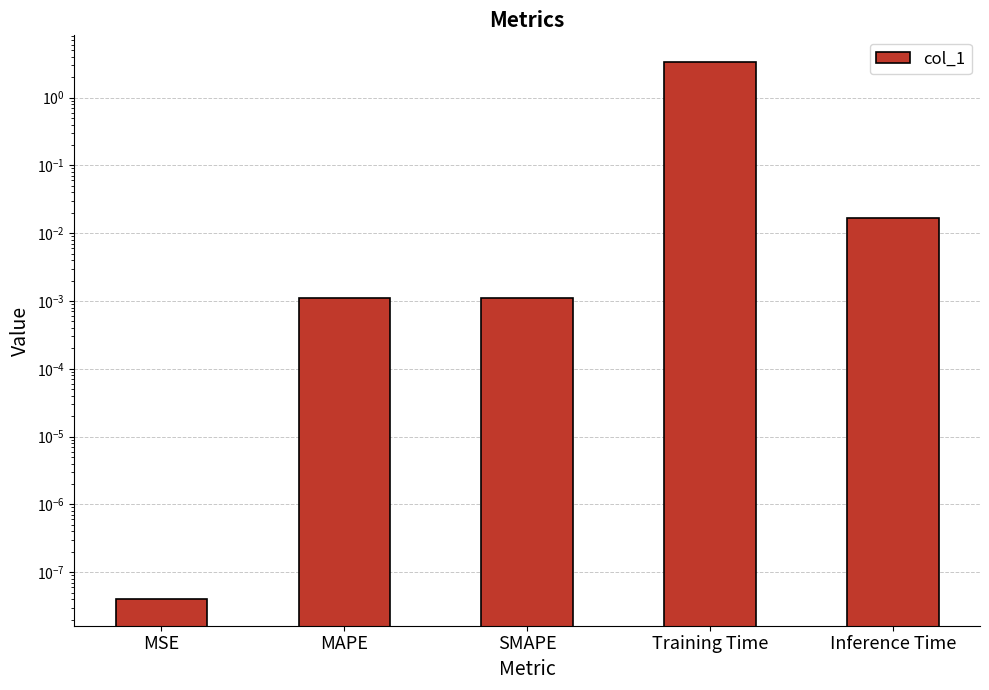

Reading left to right, transcribe all the data shown in this chart.

MSE=0.0	MAPE=0.0	SMAPE=0.0	Training Time=3.3	Inference Time=0.0